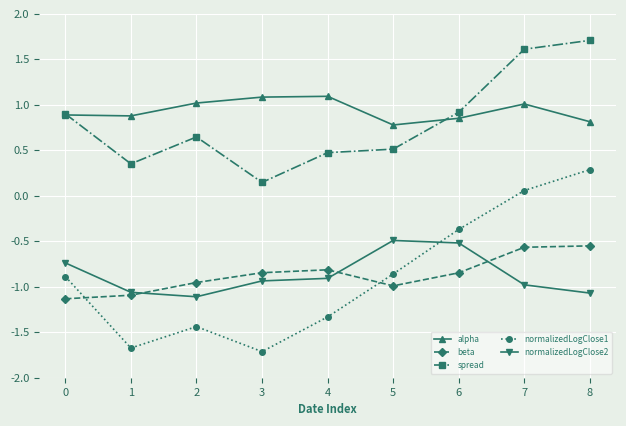

What is the total value across all series at 7?

1.1